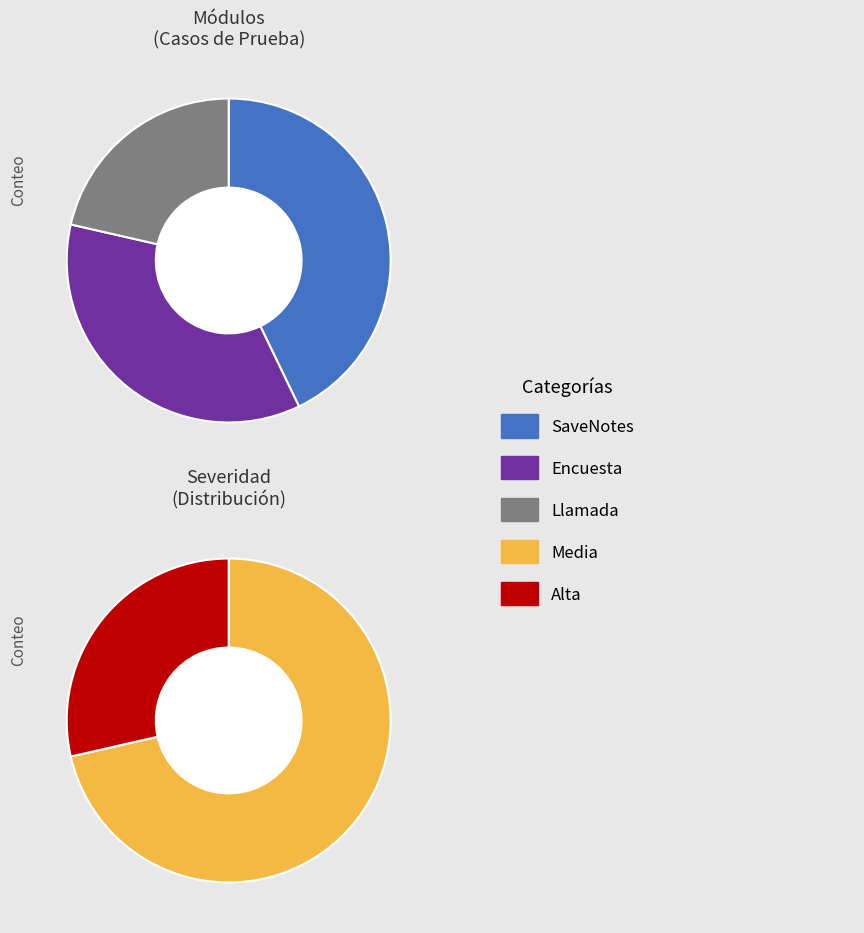

Rank the categories by value from lowest to highest.

Llamada, Encuesta, SaveNotes